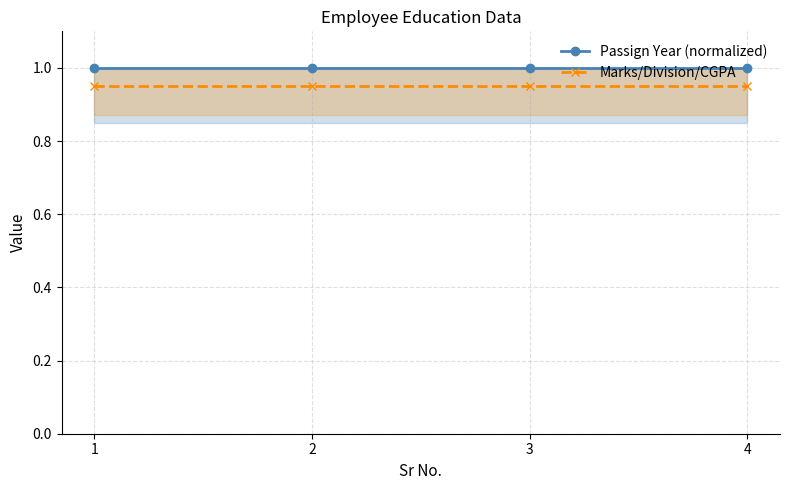

What is the value of the Passign Year (normalized) point at the 2nd from the left?

1.0